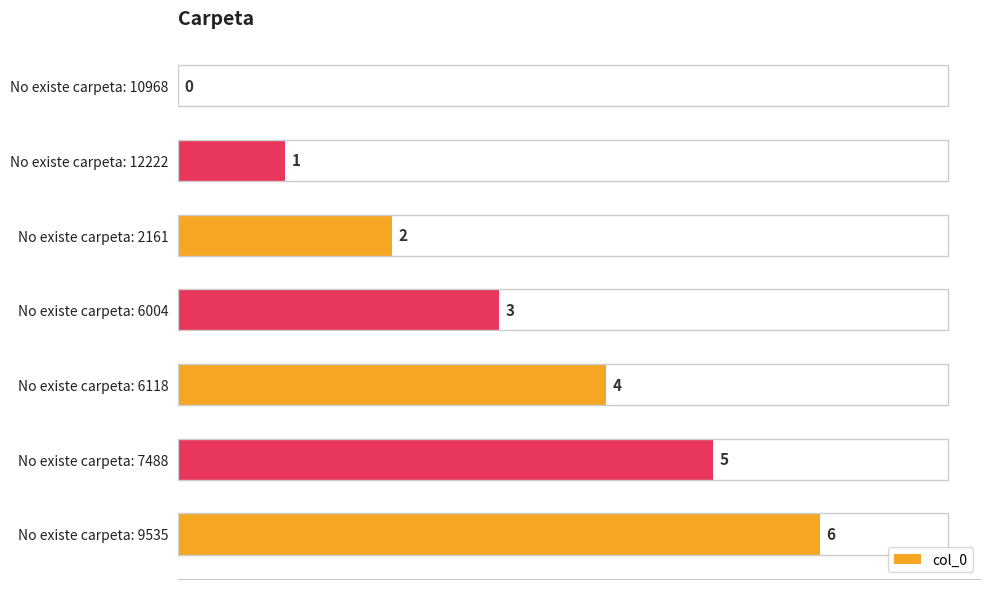

What is the sum of the values at No existe carpeta: 7488 and No existe carpeta: 9535?

11